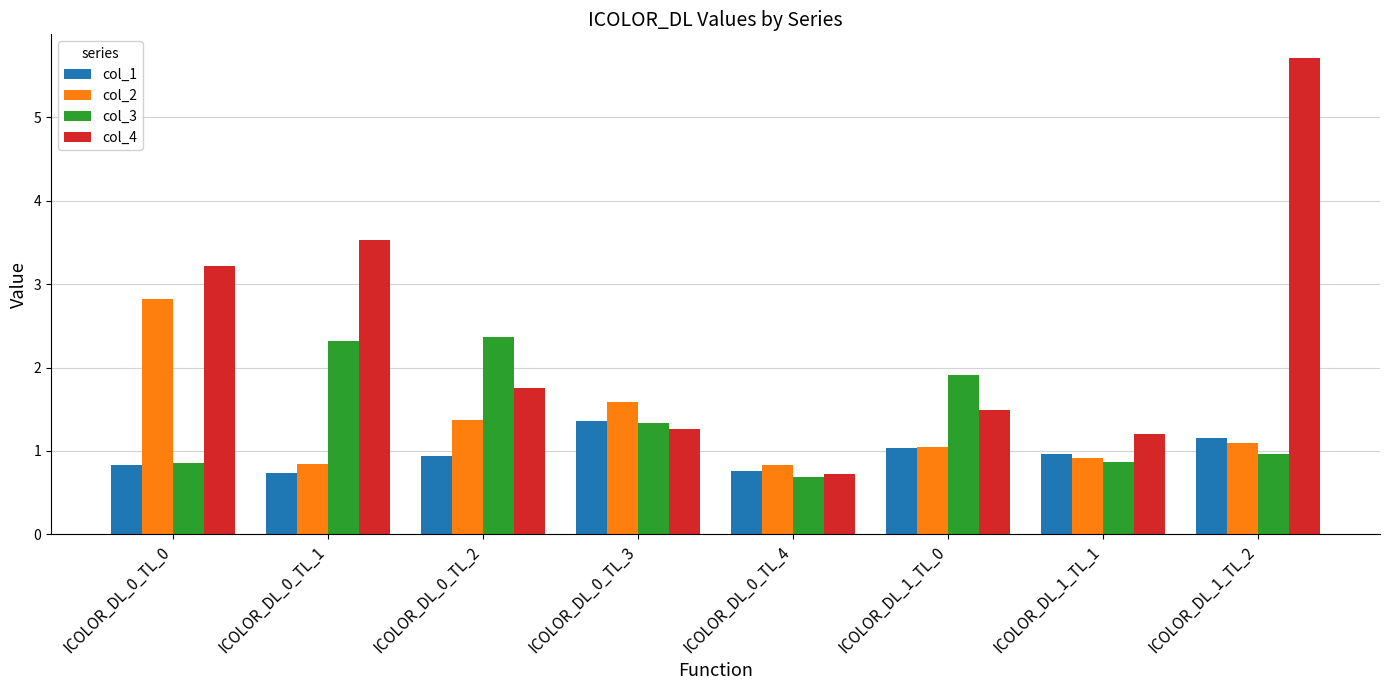

Which series has the largest range (max minus min)?

col_4